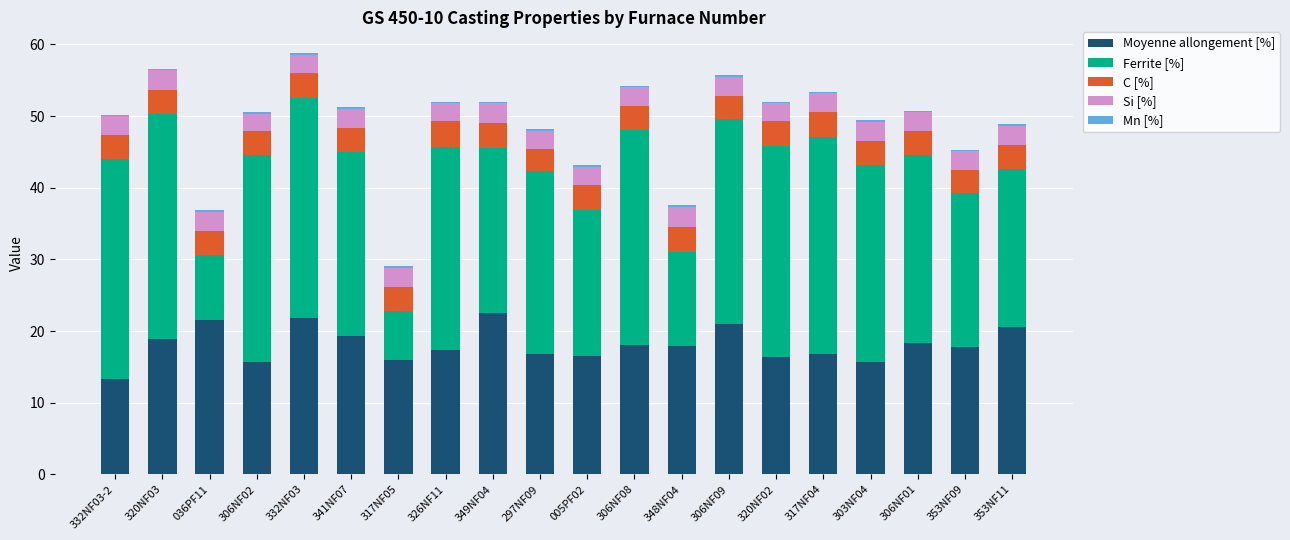

True or false: Moyenne allongement [%] has a value of 15.9 at 317NF05.

True